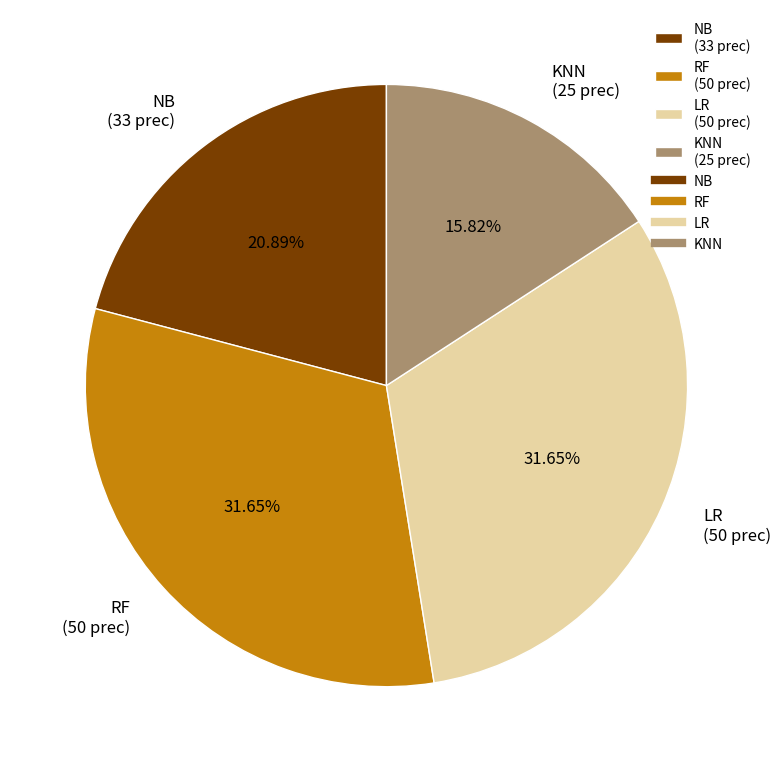

How many slices are in this pie chart?

4